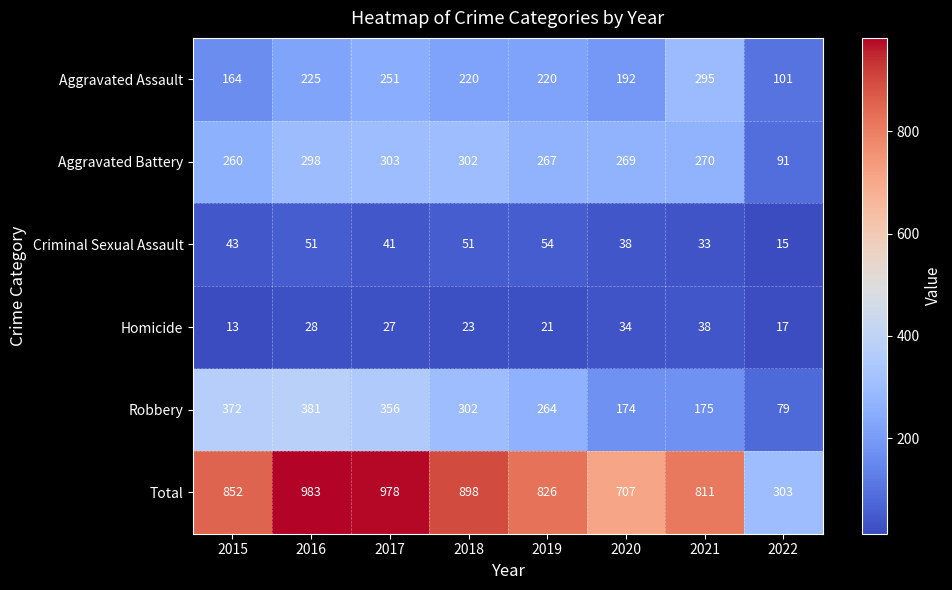

What is the sum of all Total values?

6358